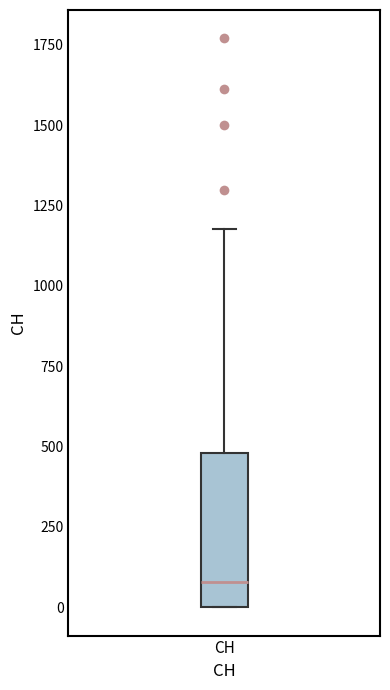

Where does the median line of the box for CH sit on the y-axis? The values are not printed on the chart, so give them approximately, as read against the axis.

100